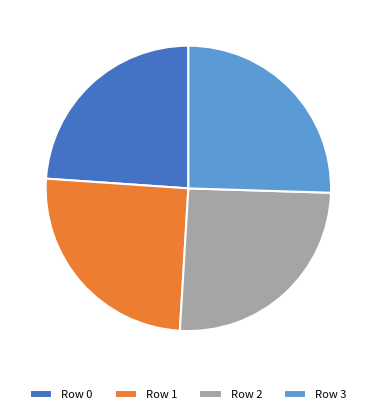

Does Row 0 account for over 50% of the chart?

No